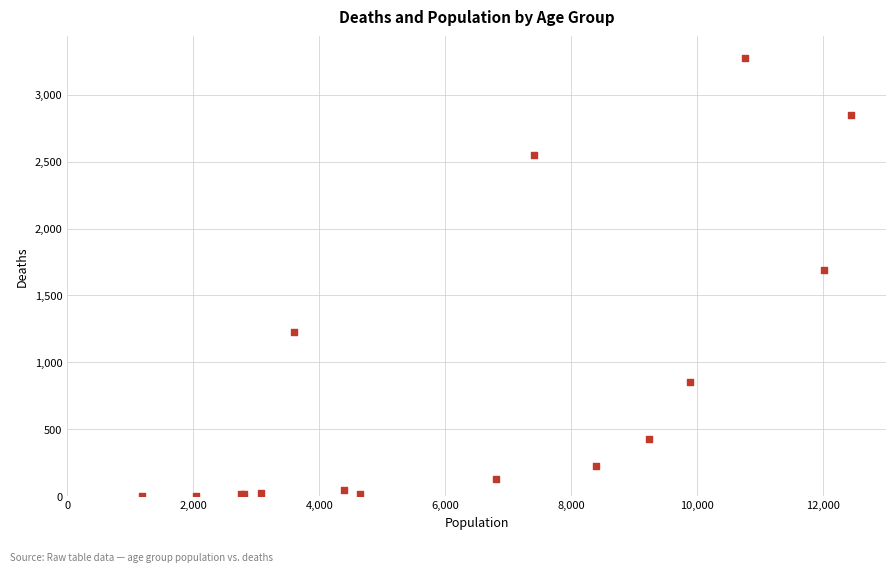

What Y value in the scatter plot is closest to 1638?

1690